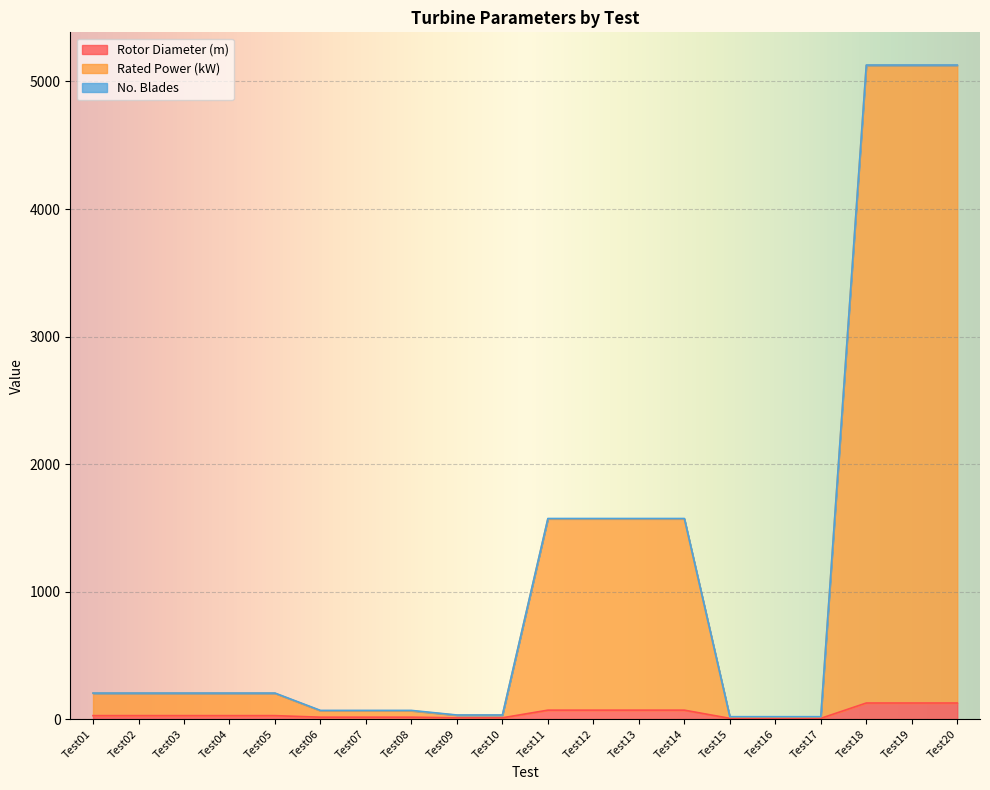

True or false: Rated Power (kW) has a value of 204.0 at Test02.

True